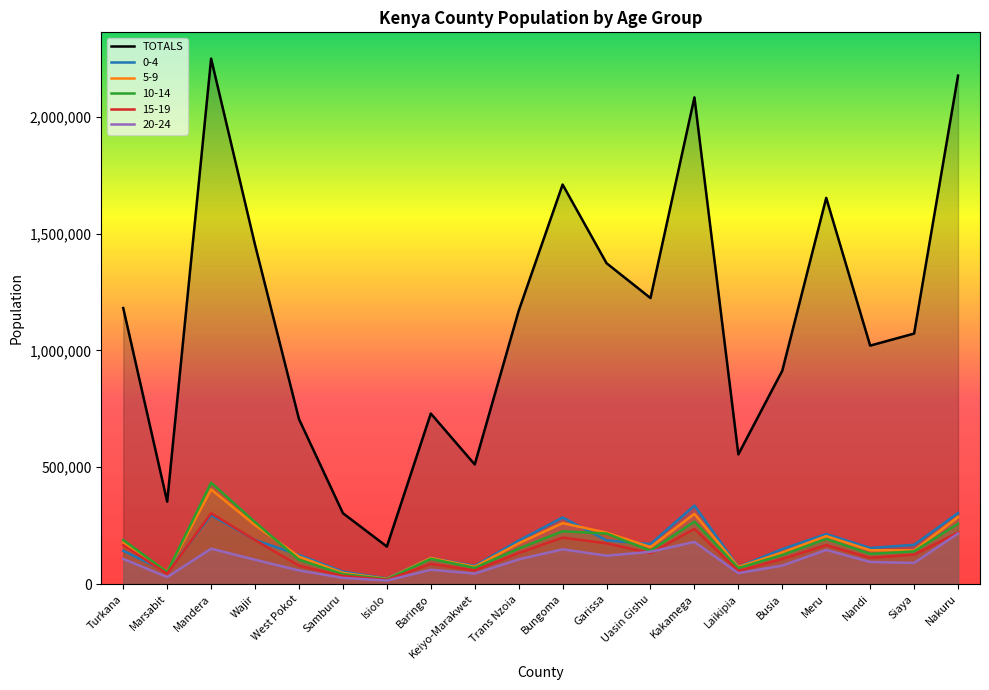

In 5-9, how many points are higher than both neighbors (excluding endpoints)?

5